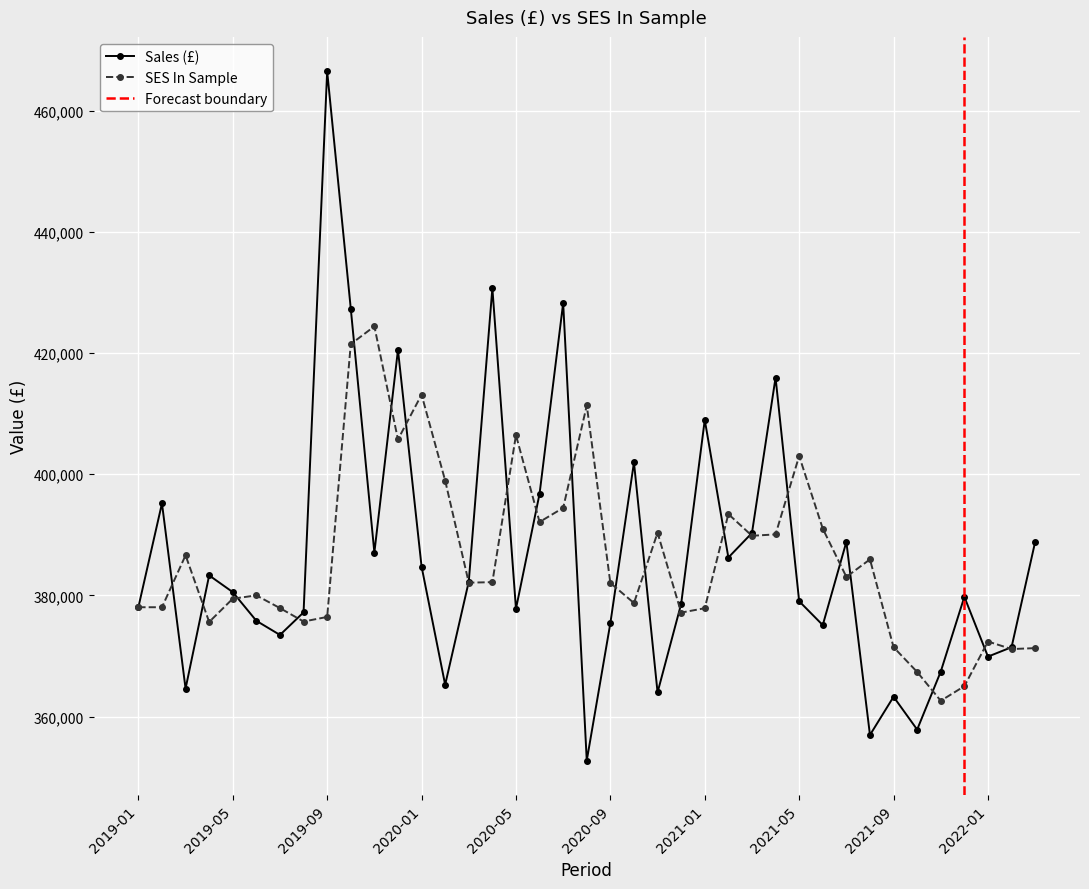

Where does the Sales (£) series first go above 379770?

2019-02